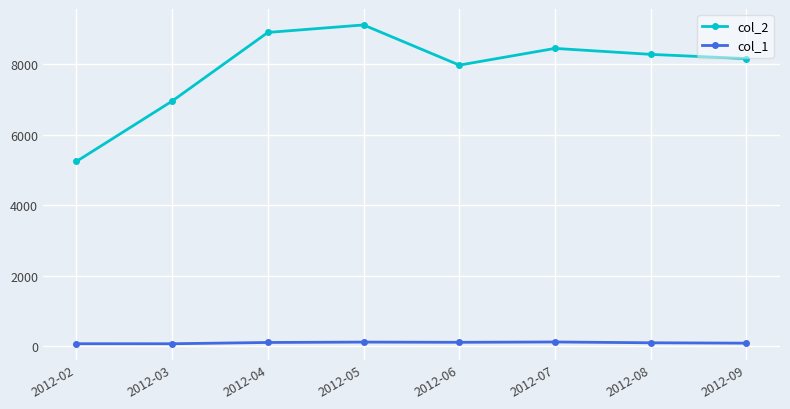

Which series has the largest total across all categories?

col_2